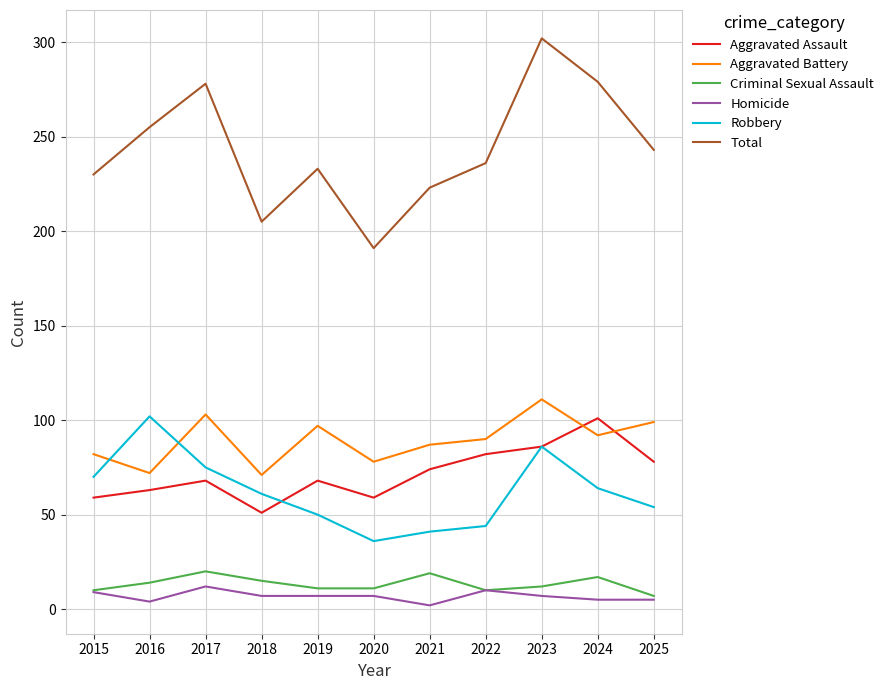

What is the minimum value shown in the chart?

2